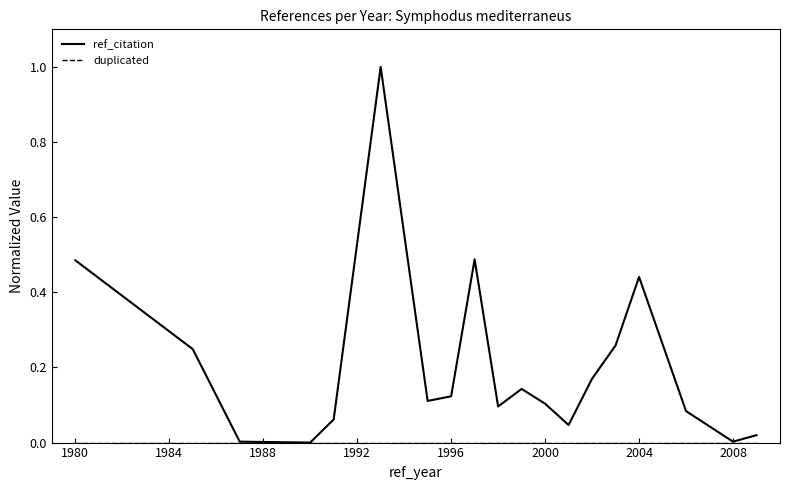

Which series has the largest total across all categories?

ref_citation